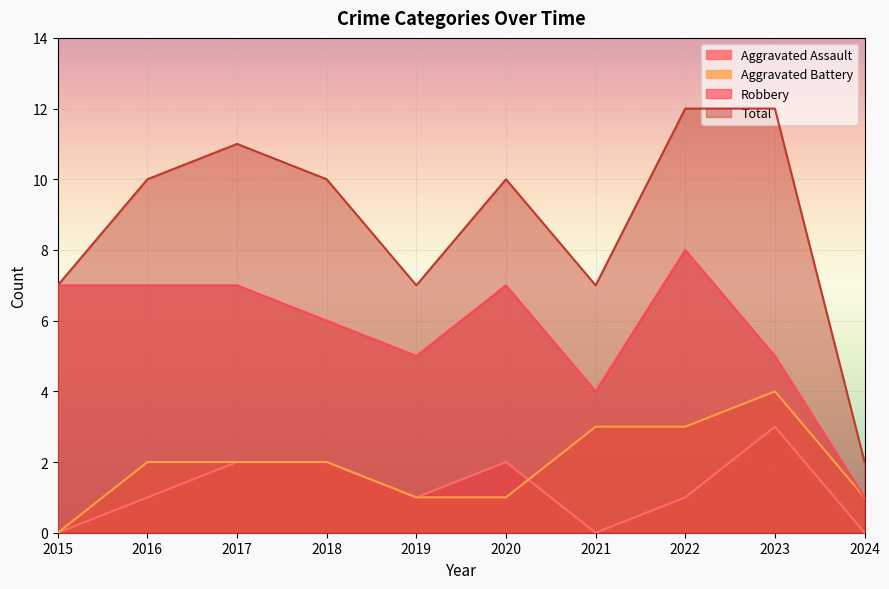

What value does the Total series have at 2015, to the nearest 5?

5